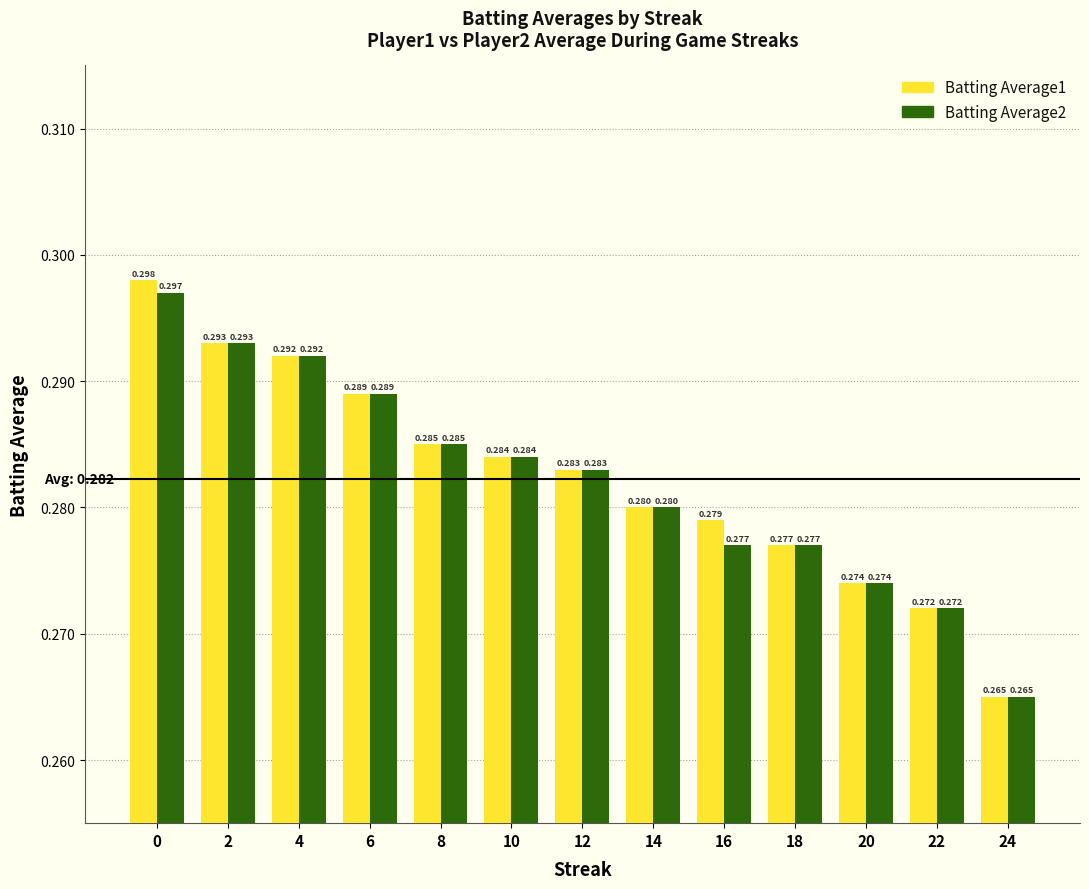

Is the value of Batting Average2 at 22 greater than the value of Batting Average1 at 0?

No